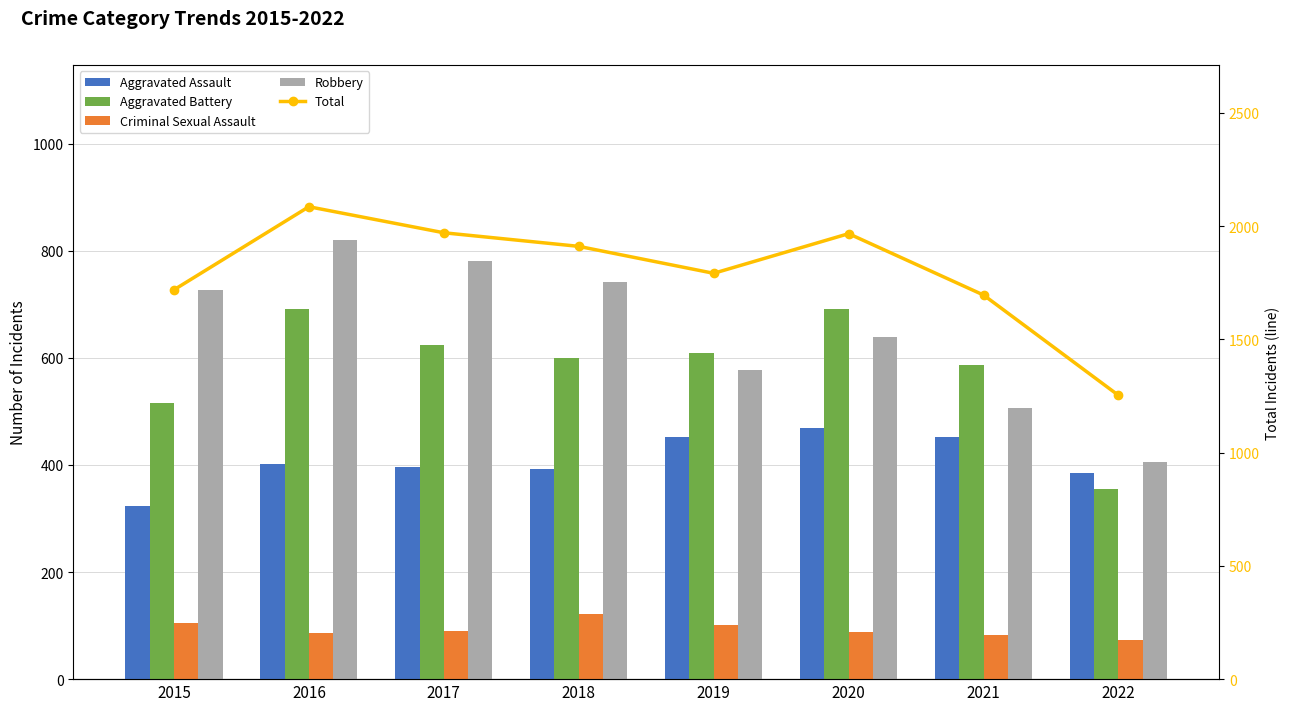

How many groups of bars are there?

8